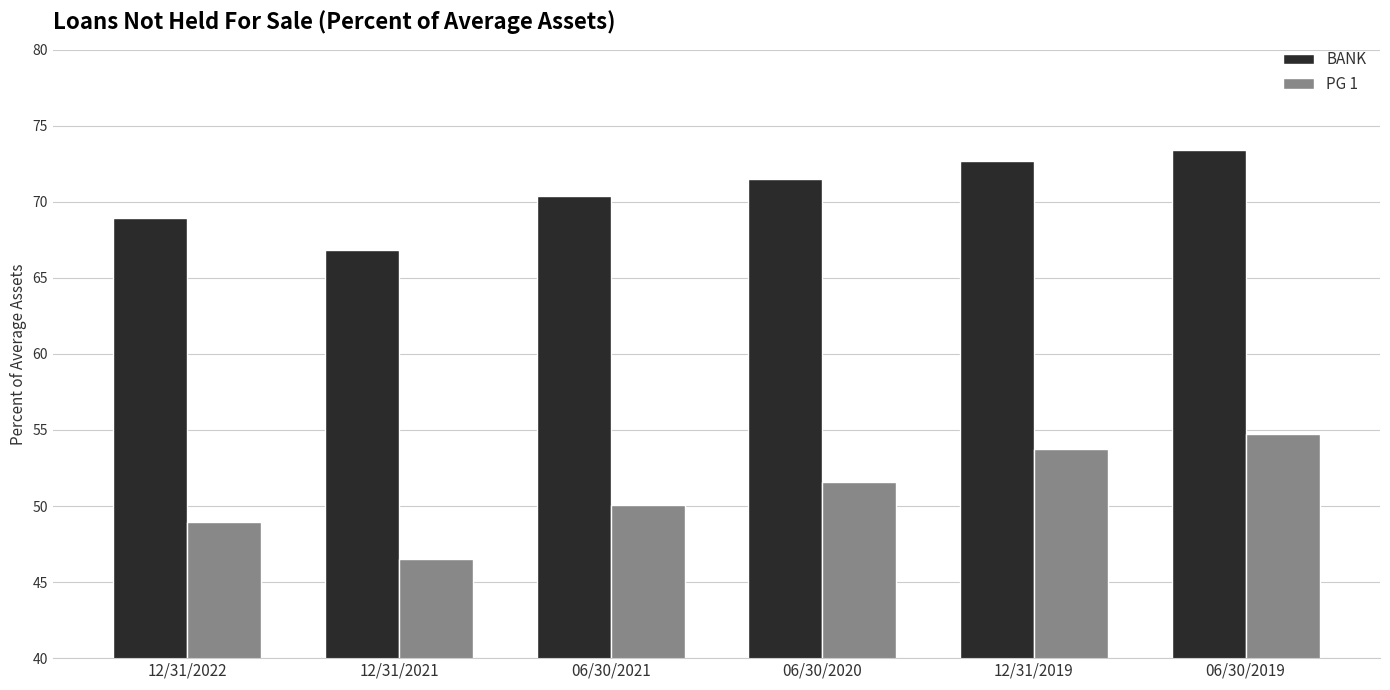

How many data points in PG 1 are above 51?

3